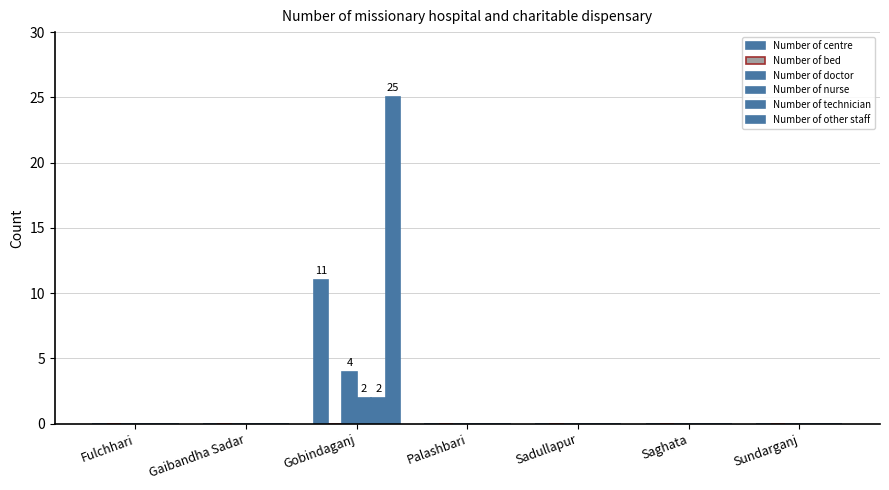

Which series changed the most between Gobindaganj and Sadullapur?

Number of other staff